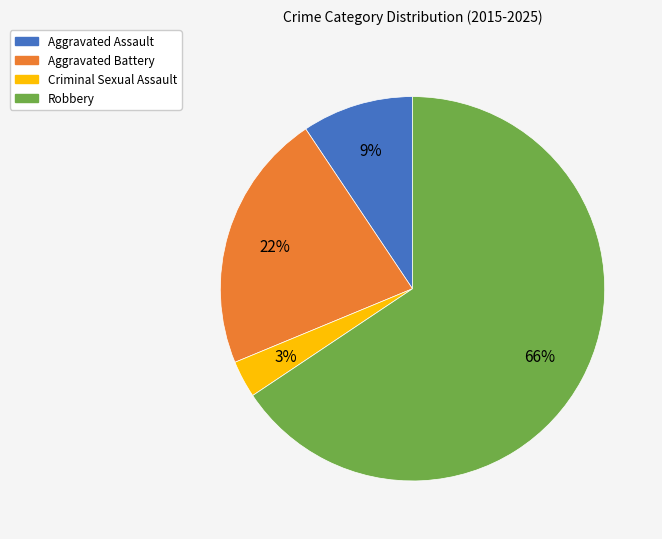

Is the sum of Aggravated Assault and Aggravated Battery greater than half?

No